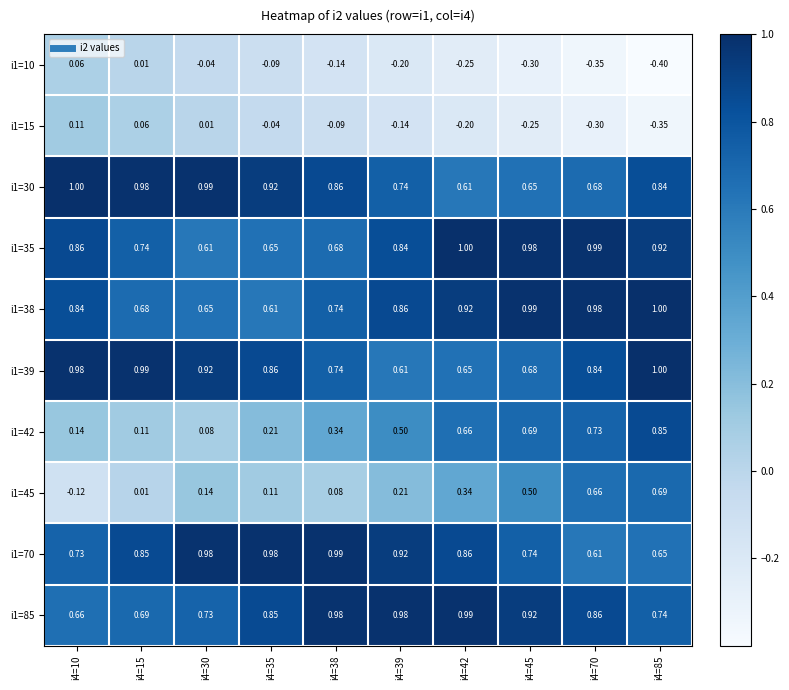

Which series has the largest range (max minus min)?

i1=45